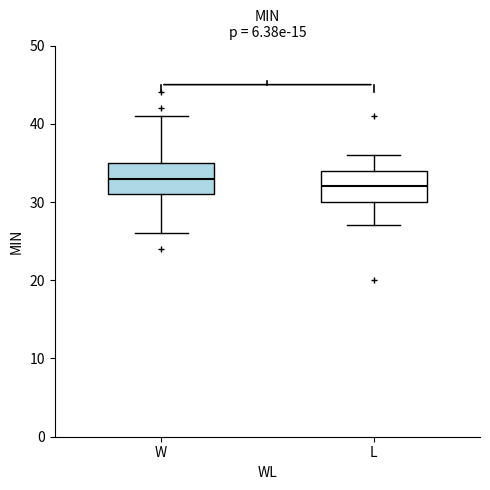

Where is the upper edge of the box for W on the y-axis? The values are not printed on the chart, so give them approximately, as read against the axis.

35